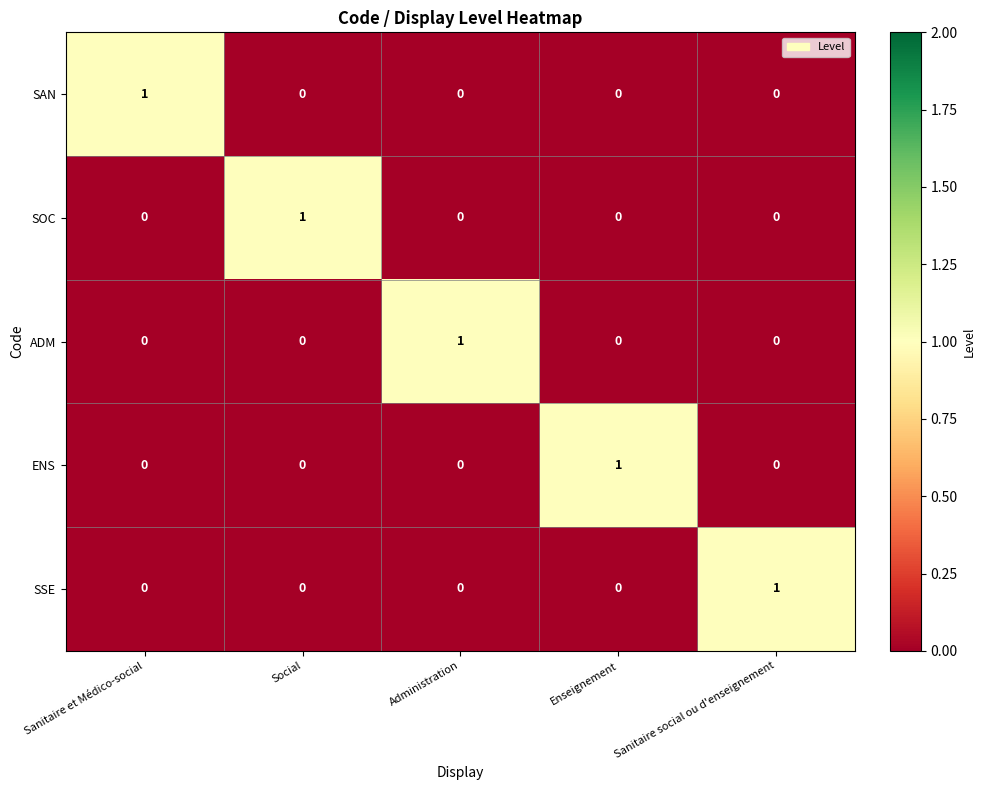

How many positive values does the SAN series have?

1